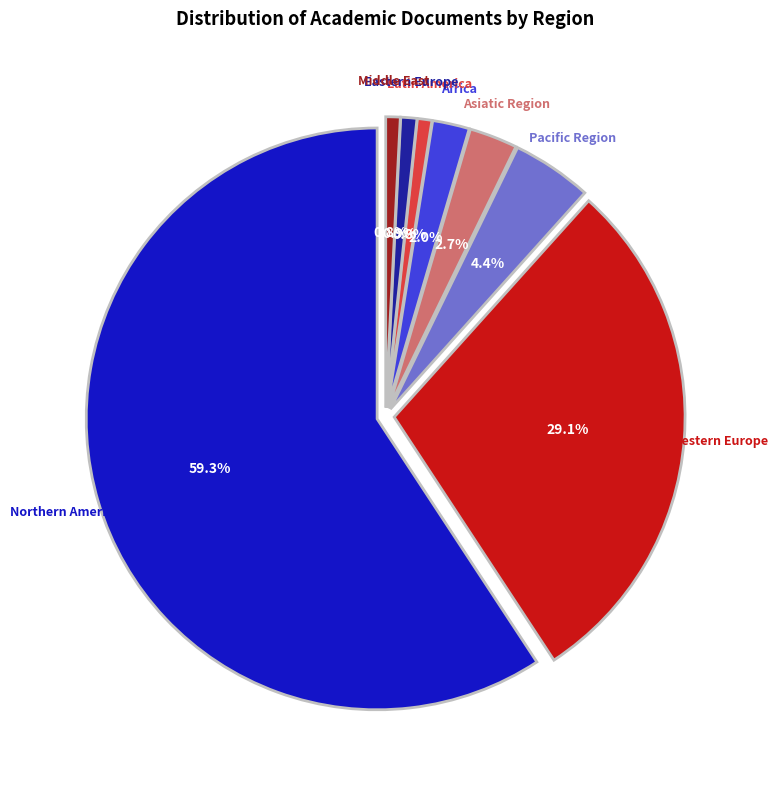

To the nearest percent, what is the difference between the largest and smallest slice percentages?

58%